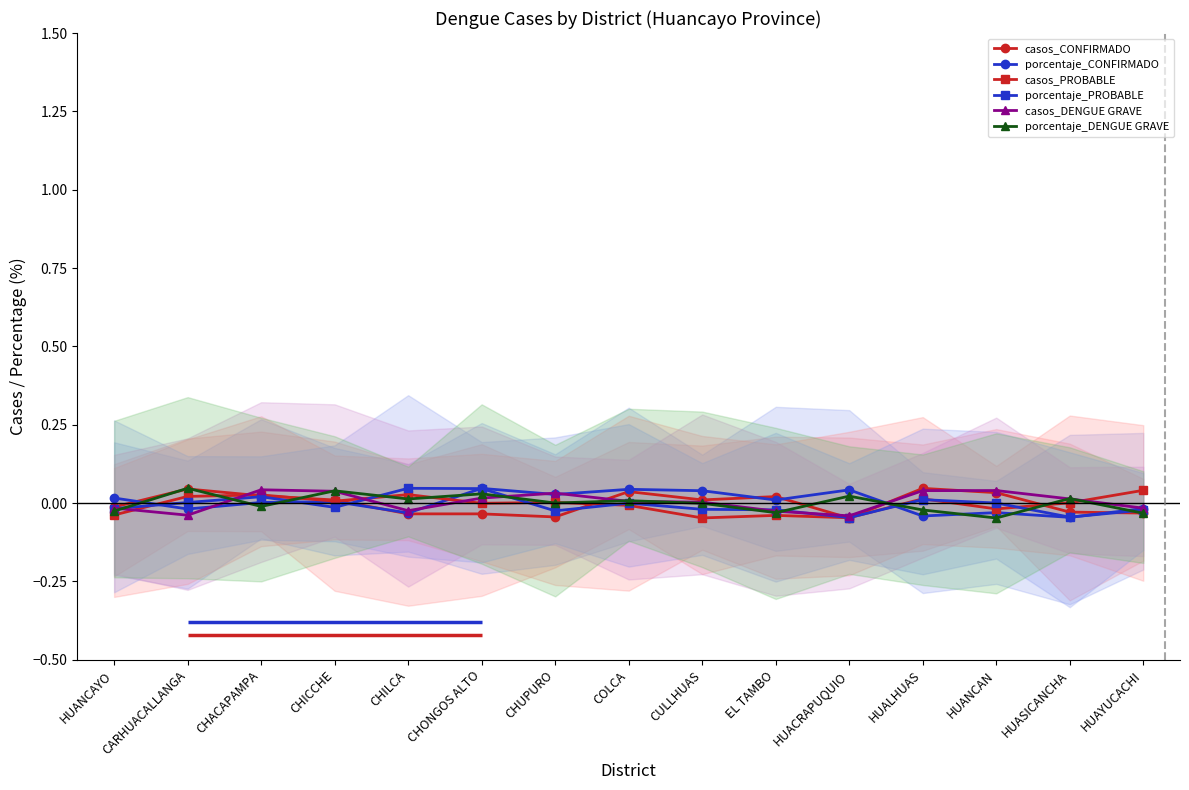

True or false: porcentaje_DENGUE GRAVE has more than 0 points higher than both neighbors.

True